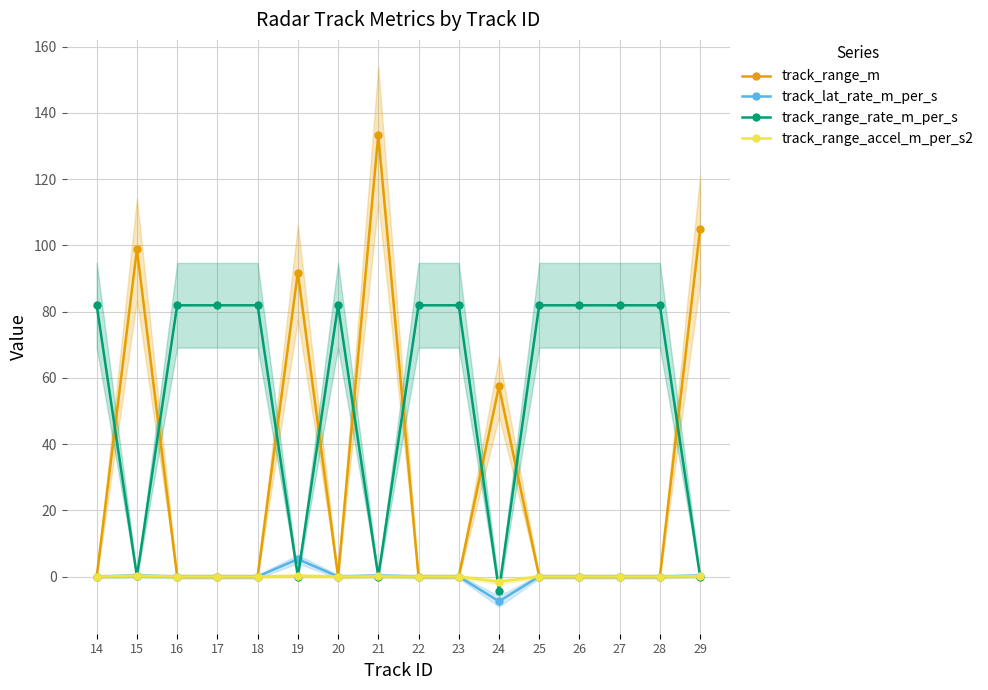

The value of track_range_m at 14 is 0.0. True or false?

True